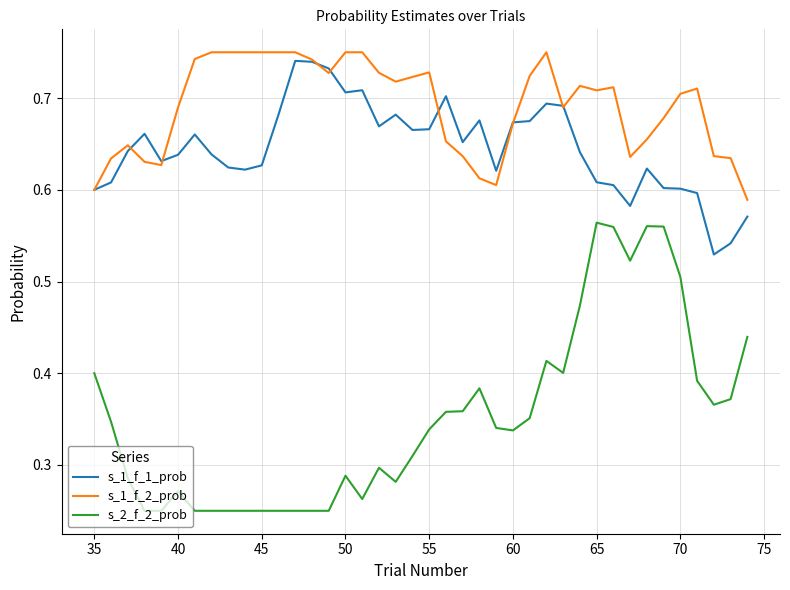

Which series has the widest spread of values?

s_2_f_2_prob